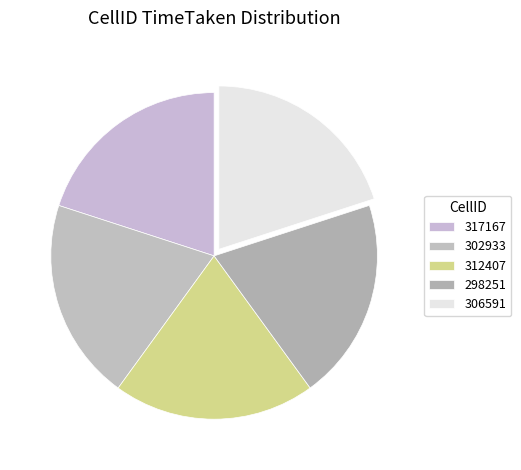

Approximately how many times larger is the value at 317167 compared to 312407?

1.0